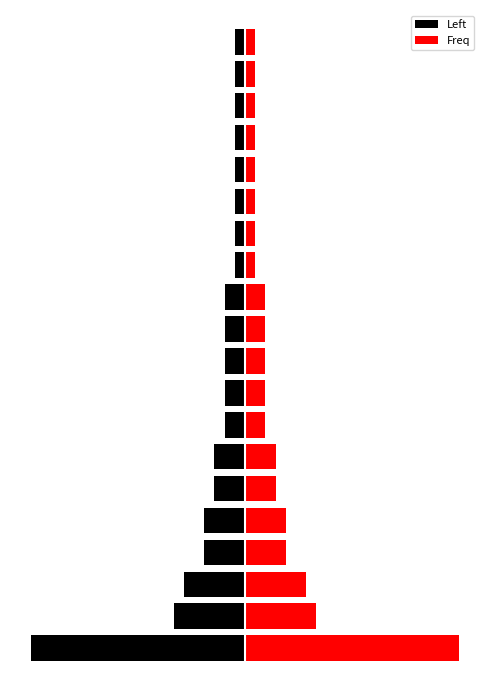

What is the difference between the maximum and minimum values in the Left series?

20